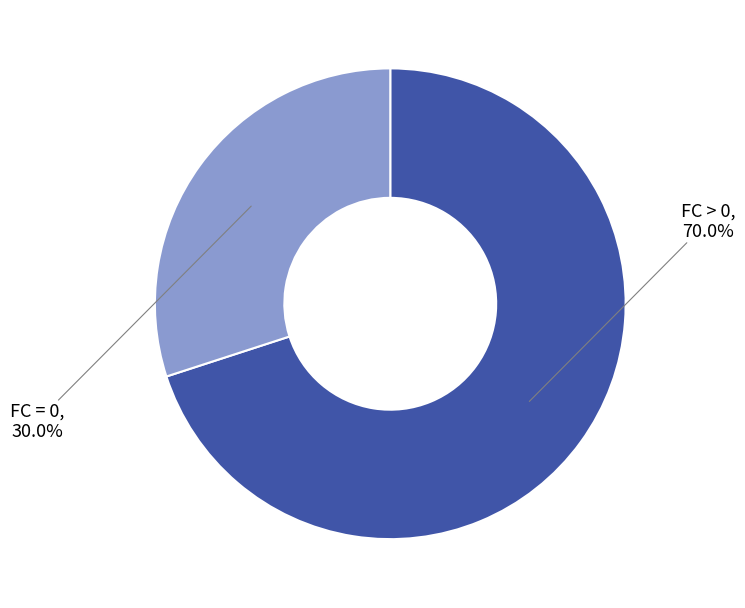

What percentage is NOT represented by FC > 0?

30.0%